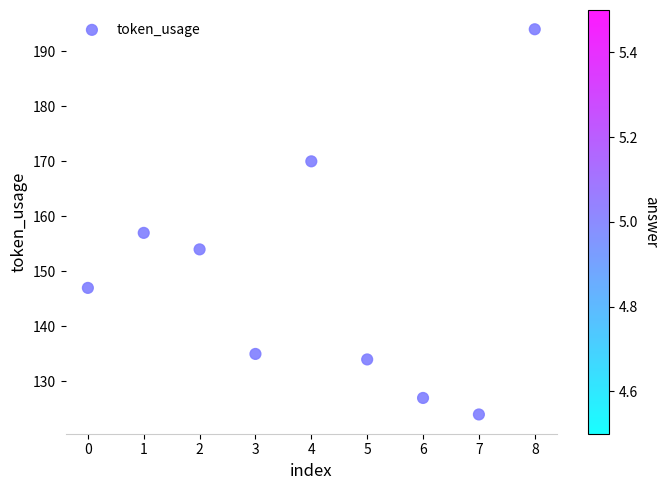

What is the range of Y values (max minus min)?

70